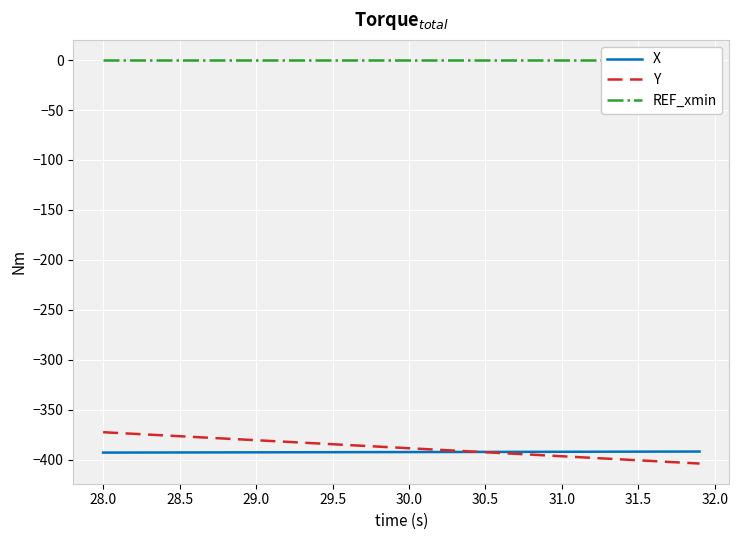

The value of Y at 31.5 is -400.5. True or false?

True